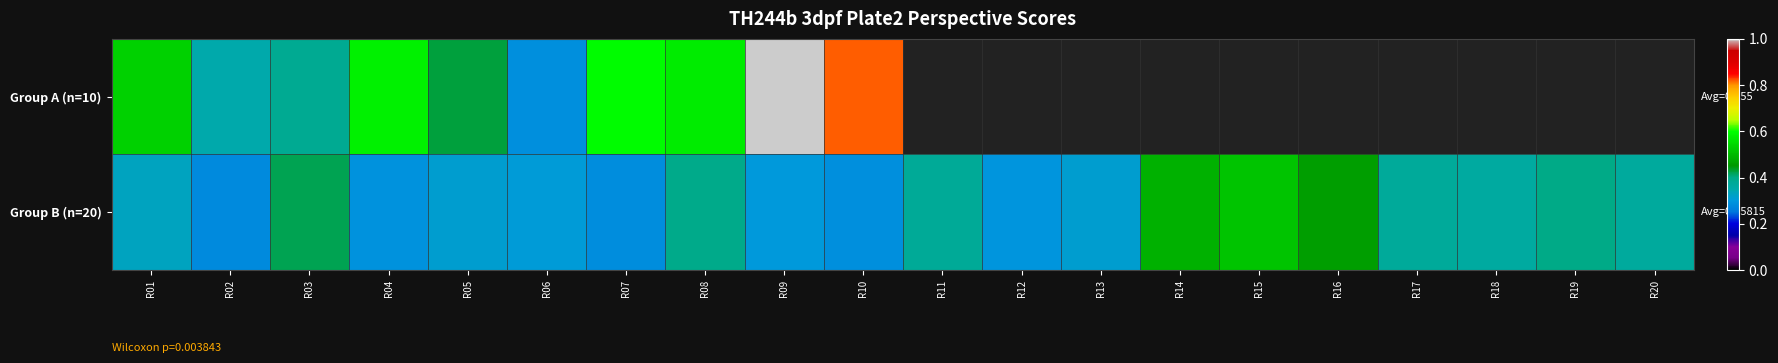

How many positive values does the Group A (n=10) series have?

10